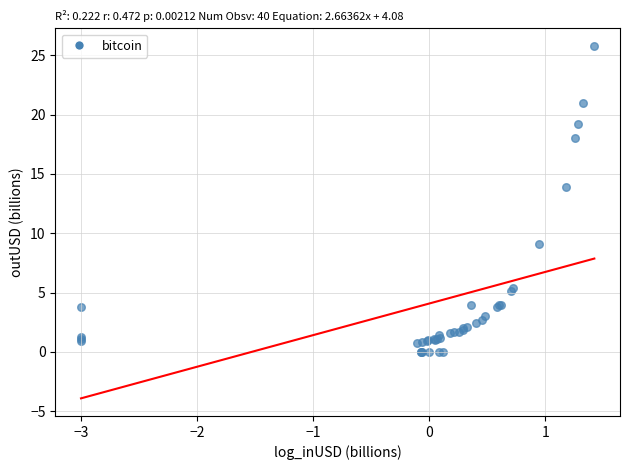

What Y value in the scatter plot is closest to 12?

13.9